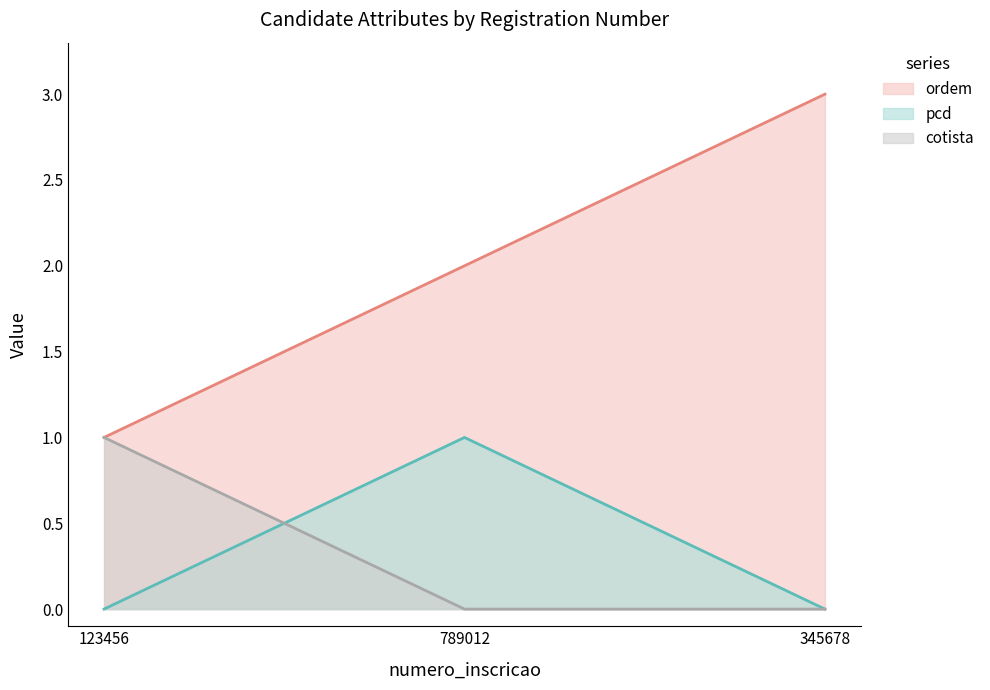

Reading left to right, list all the values displayed in this chart.

ordem: 1	2	3
pcd: 0	1	0
cotista: 1	0	0